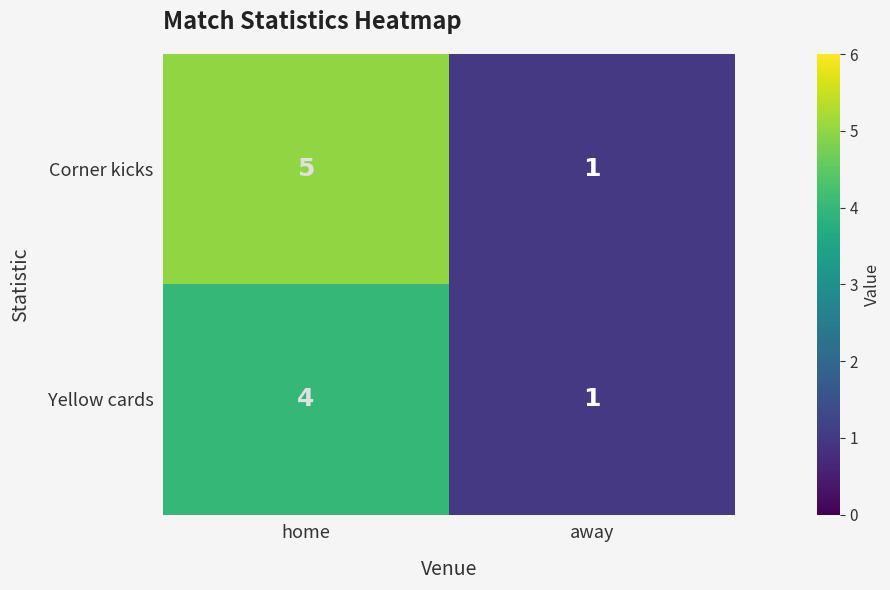

Which label corresponds to the largest value in the chart?

home